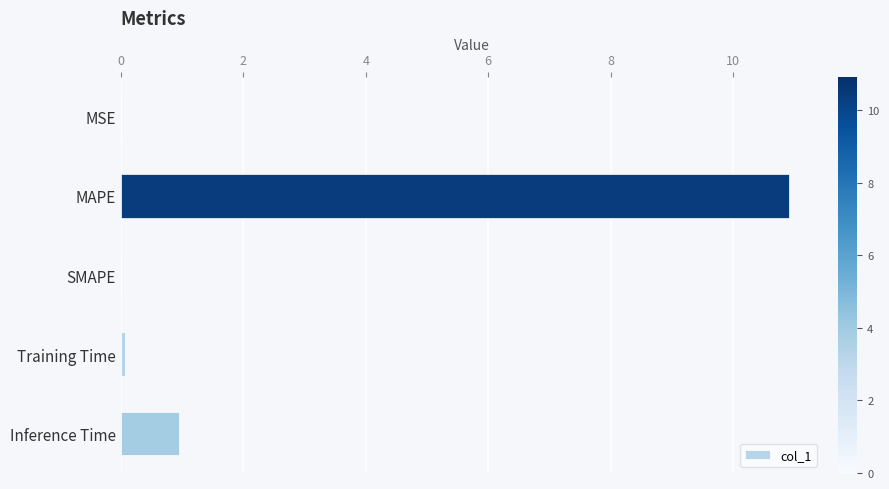

Is it true that the value at MAPE is 10.9?

True